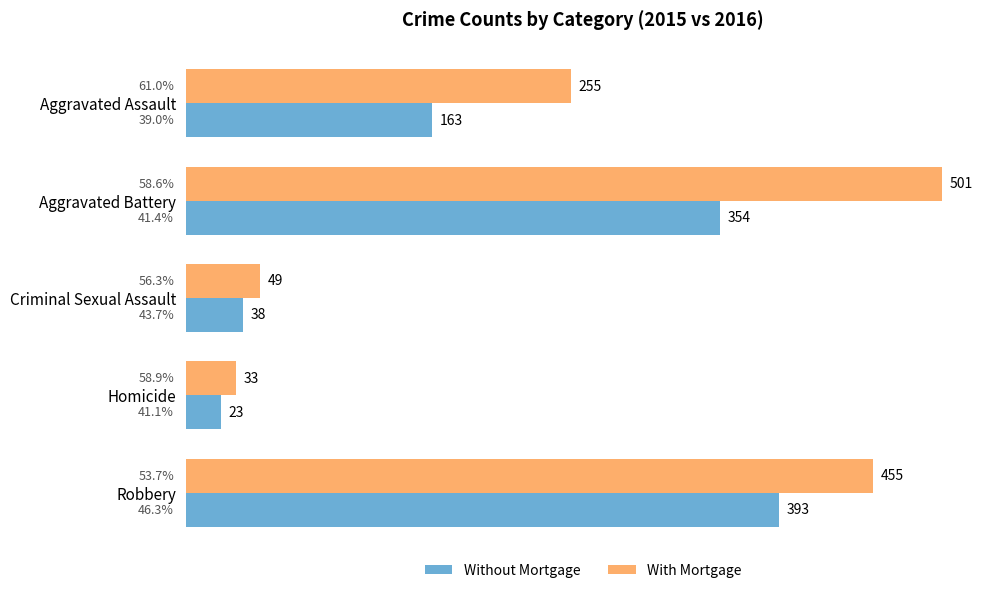

How many data points in Without Mortgage are less than 163?

2